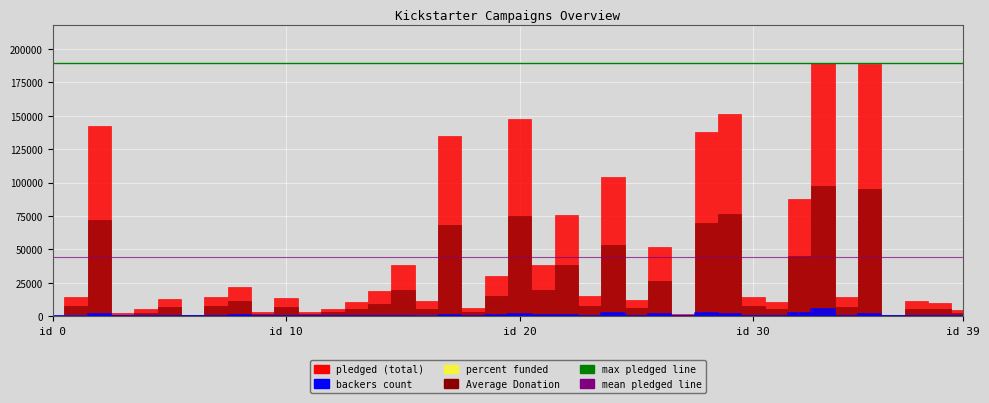

What is the sum of the member.q values at 28 and 9?

87973.6